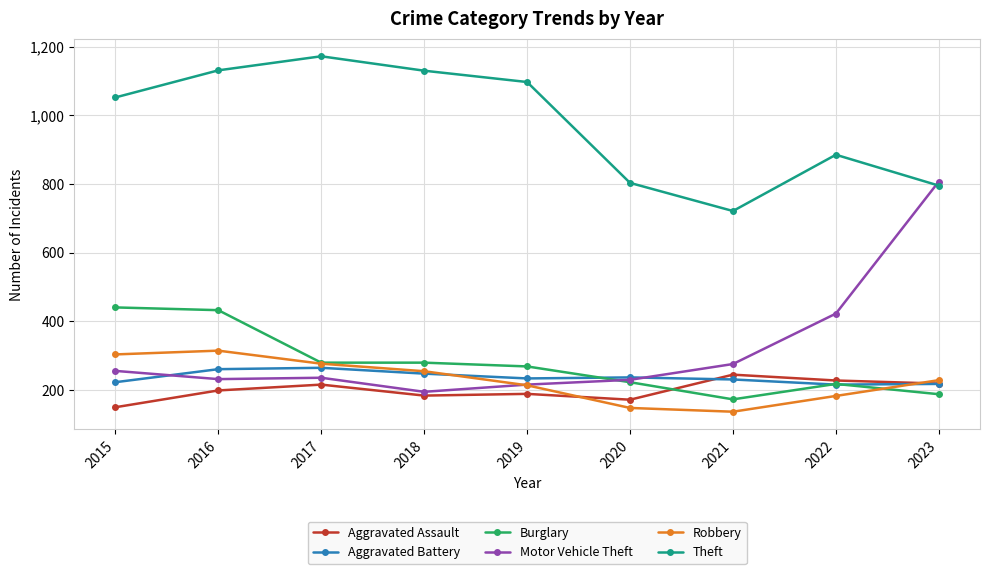

After their last crossing, which series has the higher values: Burglary or Aggravated Battery?

Aggravated Battery